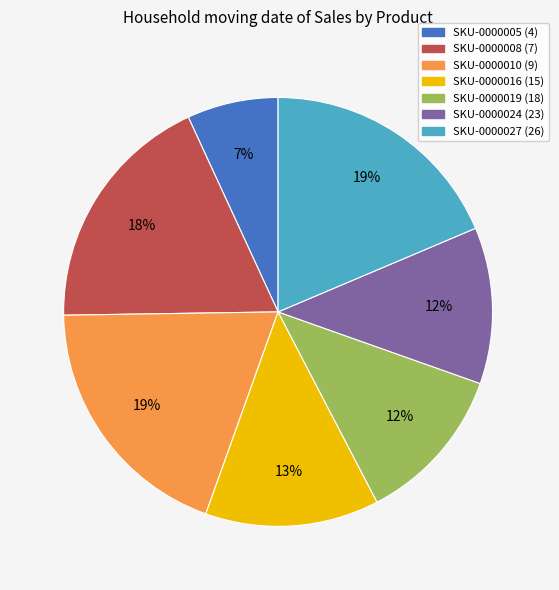

What percentage is the SKU-0000016 (15) slice, to the nearest percent?

13%